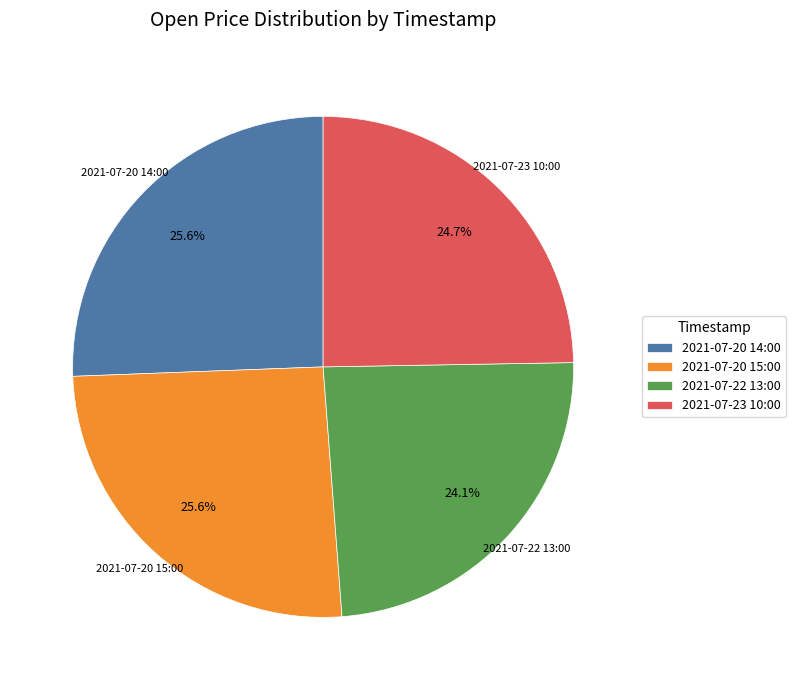

What is the smallest slice in the pie chart?

2021-07-22 13:00